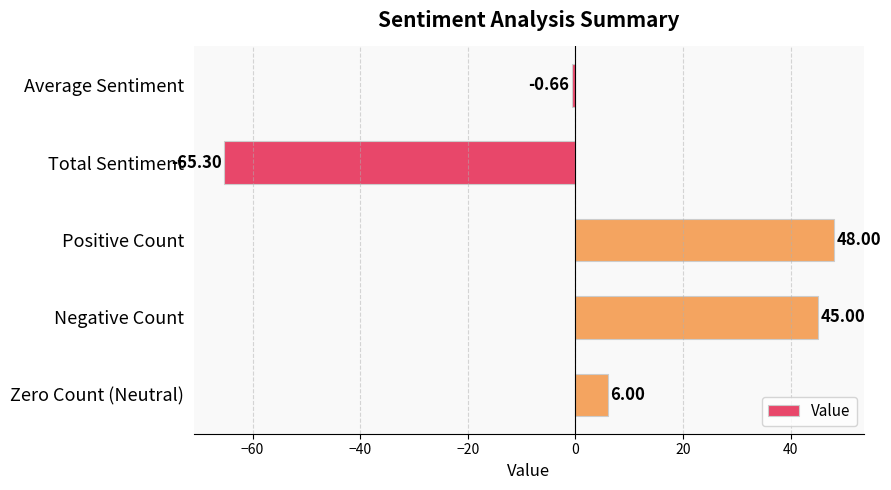

At which category does the chart reach its minimum across all series?

Total Sentiment